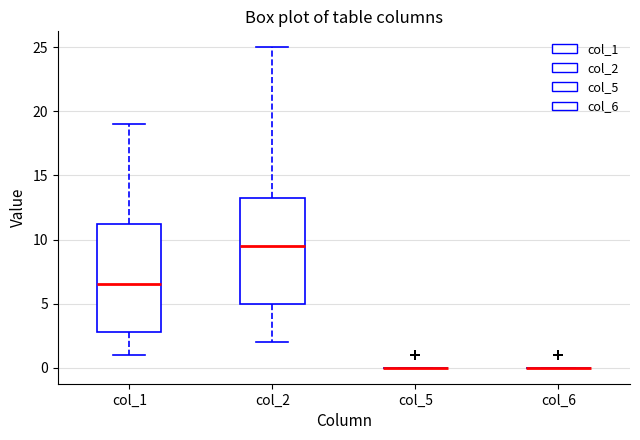

Where is the upper edge of the box for col_1 on the y-axis? The values are not printed on the chart, so give them approximately, as read against the axis.

11.5